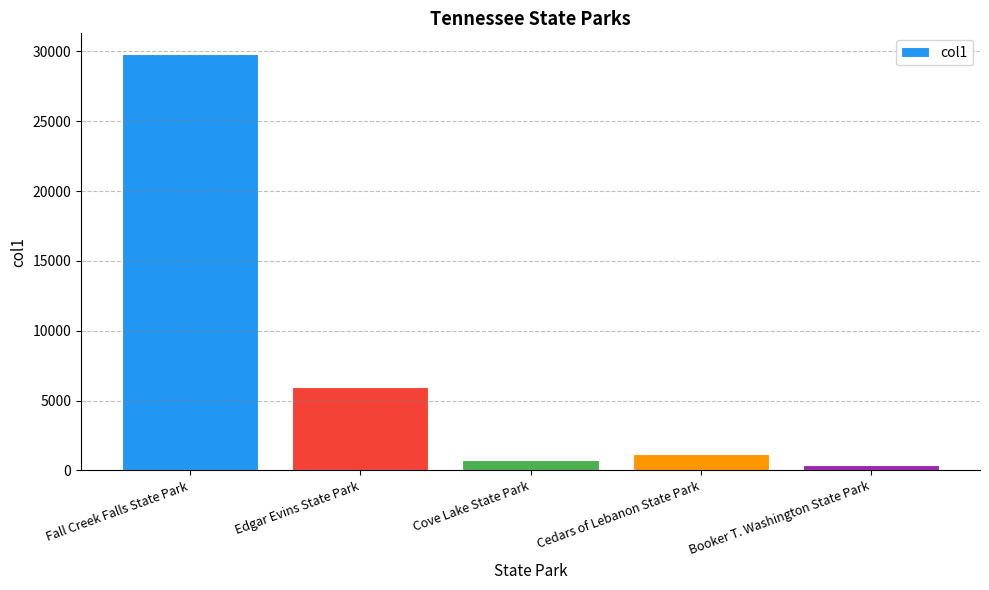

The chart shows a value of 717 at Cove Lake State Park. True or false?

True